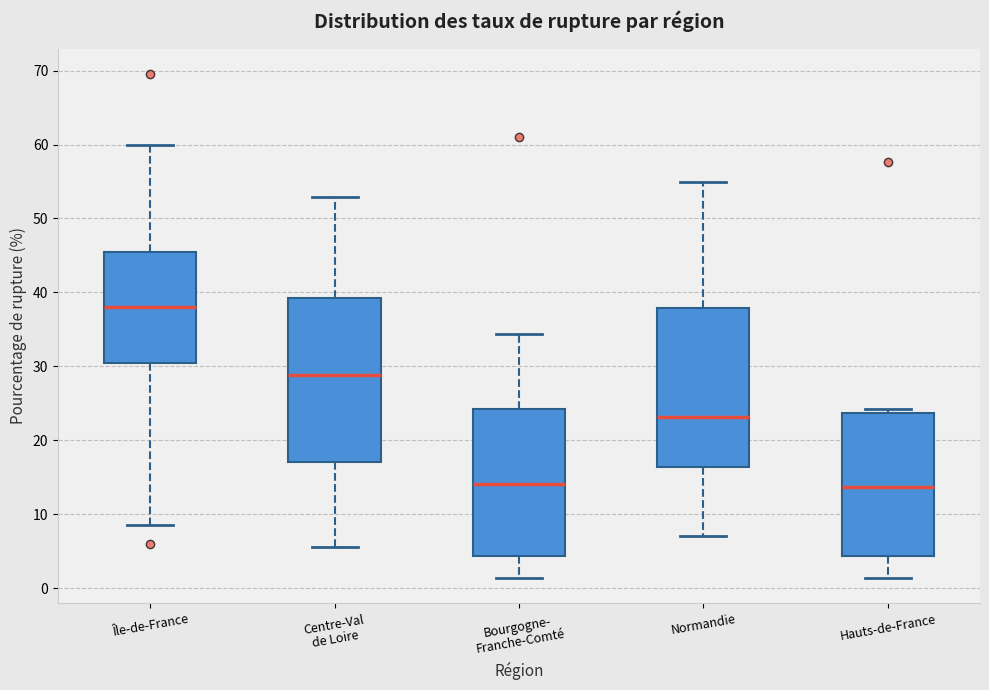

Which box's median line is the highest?

Île-de-France